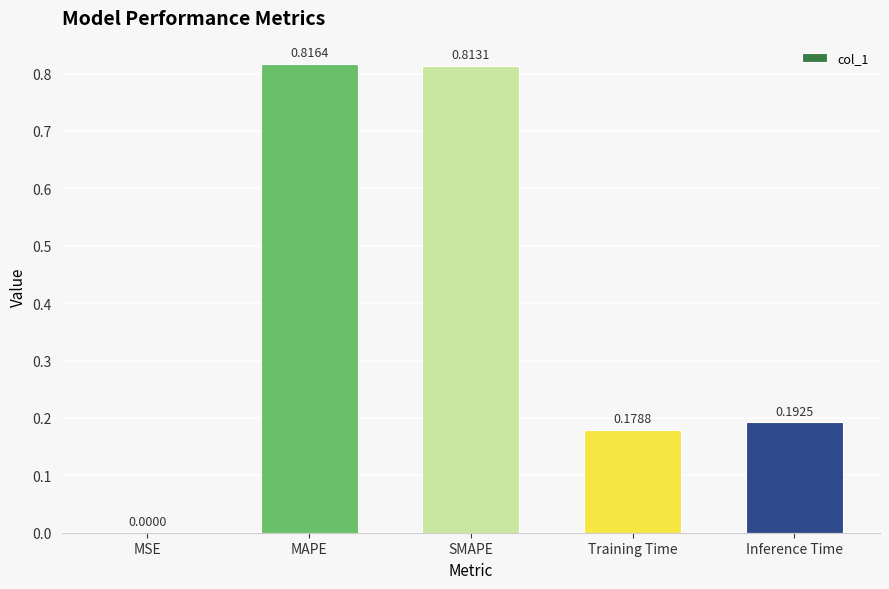

What is the sum of all values?

2.0